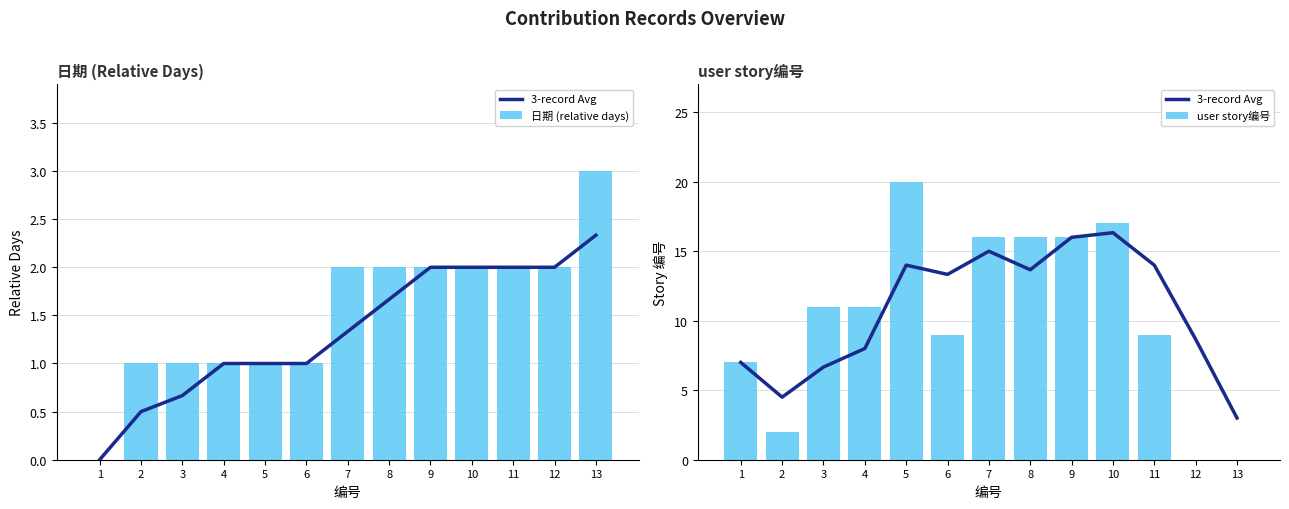

Is the value of user story编号 at 1 greater than the value of 3-record Avg at 8?

No